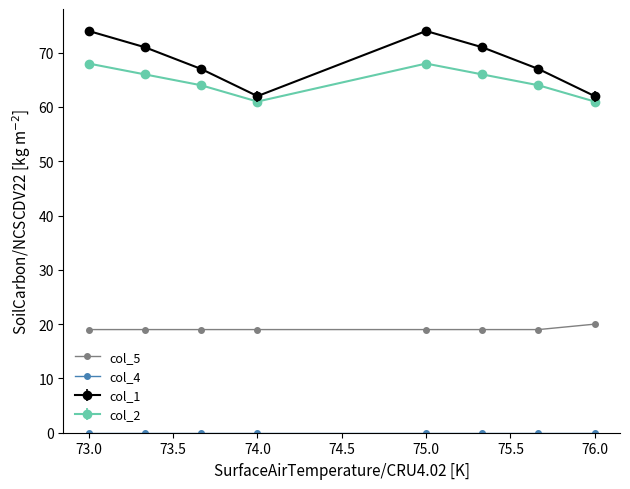

What is the greatest value displayed?

74